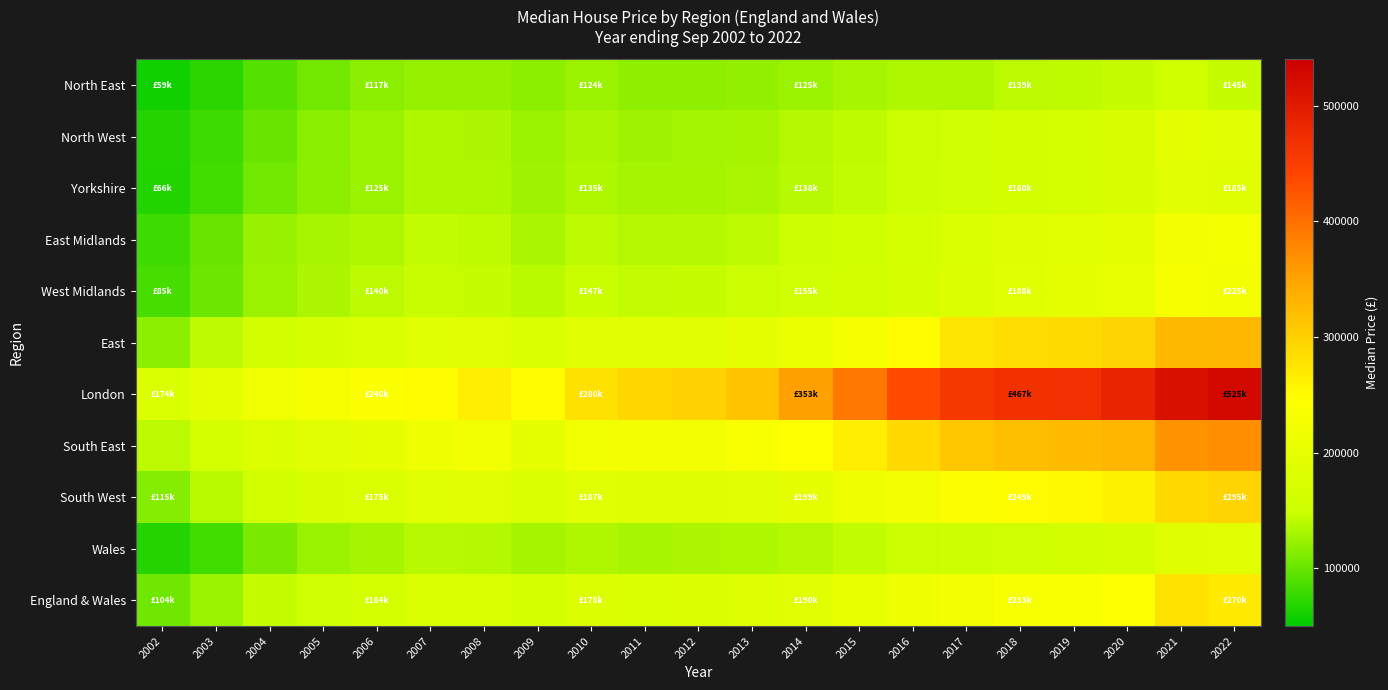

Between 2010 and 2013, which is larger?

2010